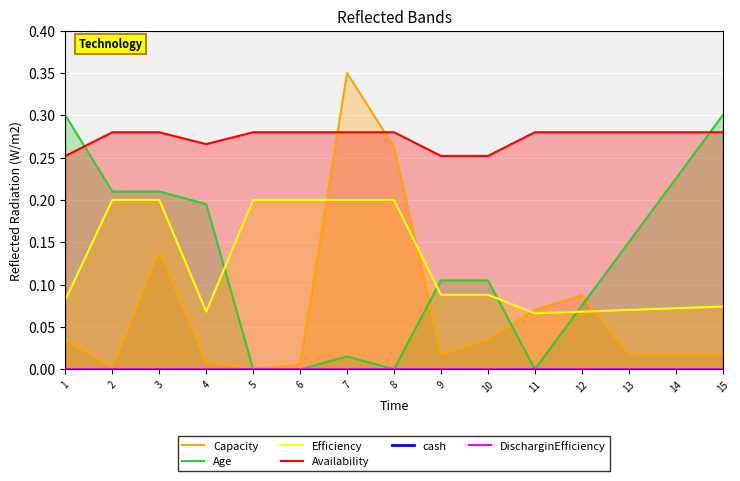

Is it true that Efficiency equals 0.1 at 1?

True